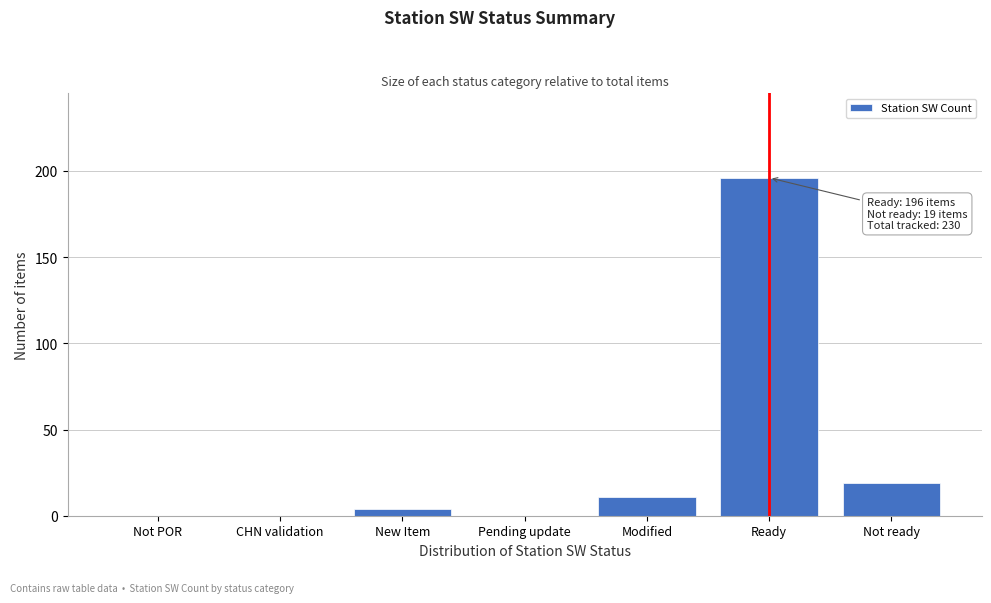

Reading left to right, transcribe all the data shown in this chart.

Not POR=0	CHN validation=0	New Item=4	Pending update=0	Modified=11	Ready=196	Not ready=19